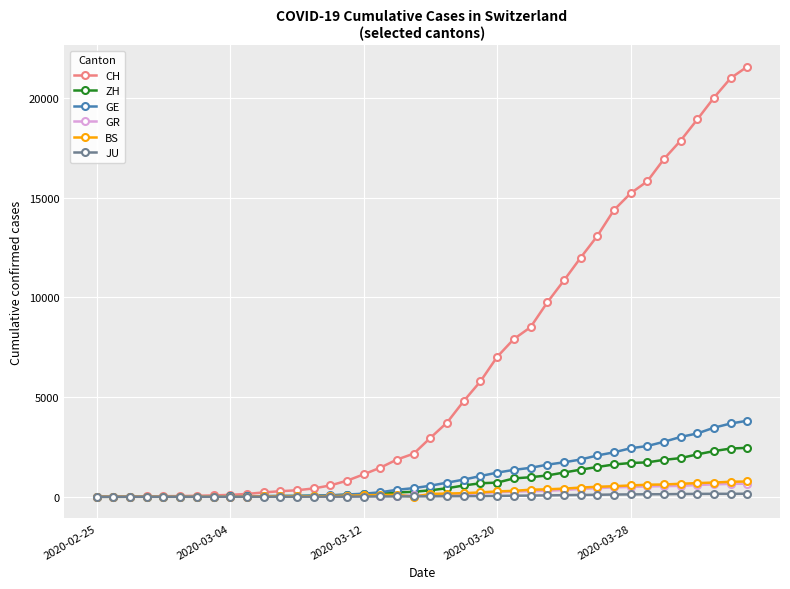

What is the difference between the maximum and second lowest values in the JU series?

154